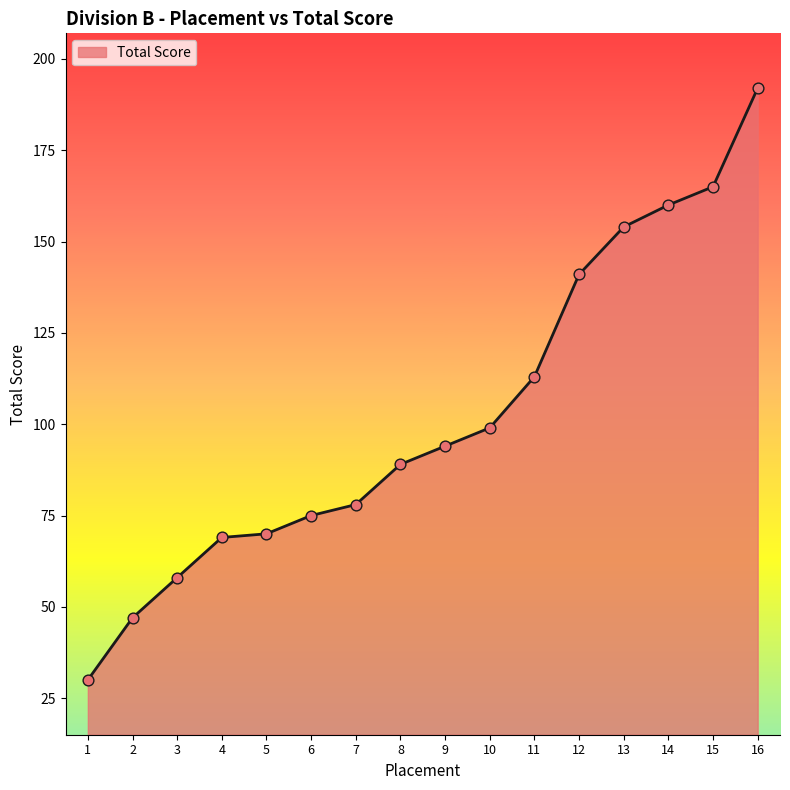

Between 1 and 3, which is larger?

3